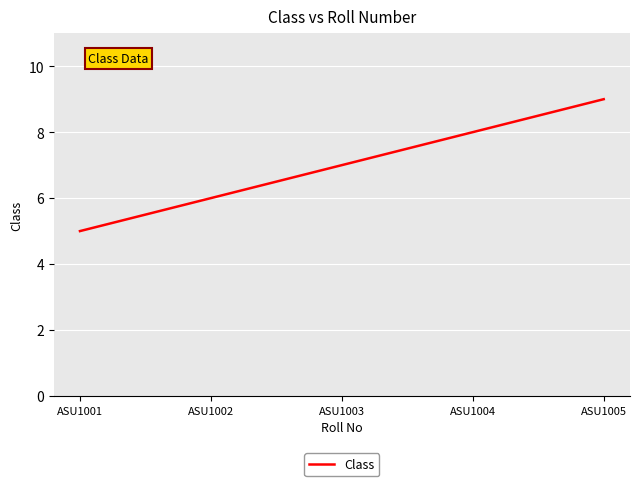

How many values are below 7?

2